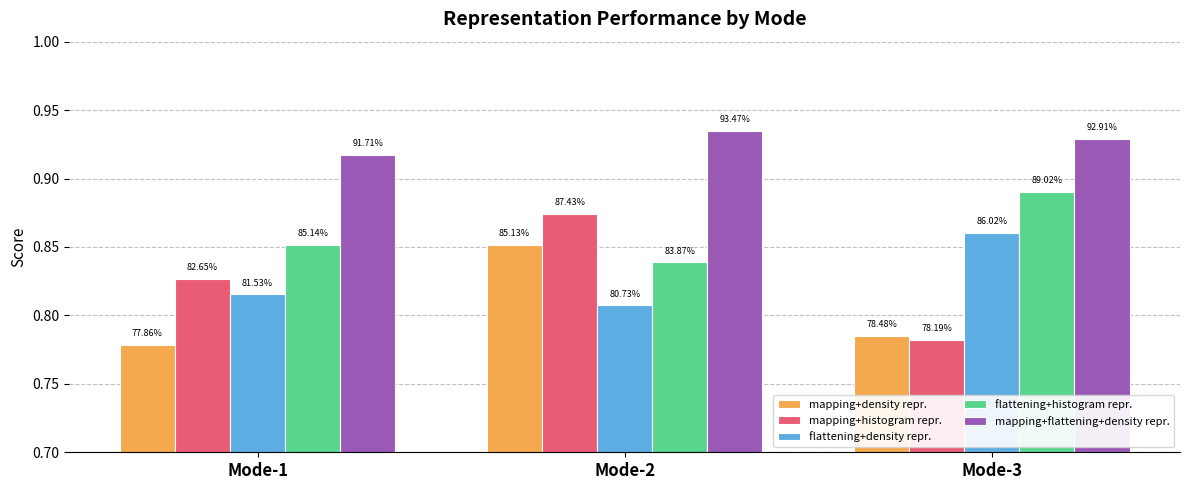

What are all the series names shown in the legend?

mapping+density repr., mapping+histogram repr., flattening+density repr., flattening+histogram repr., mapping+flattening+density repr.